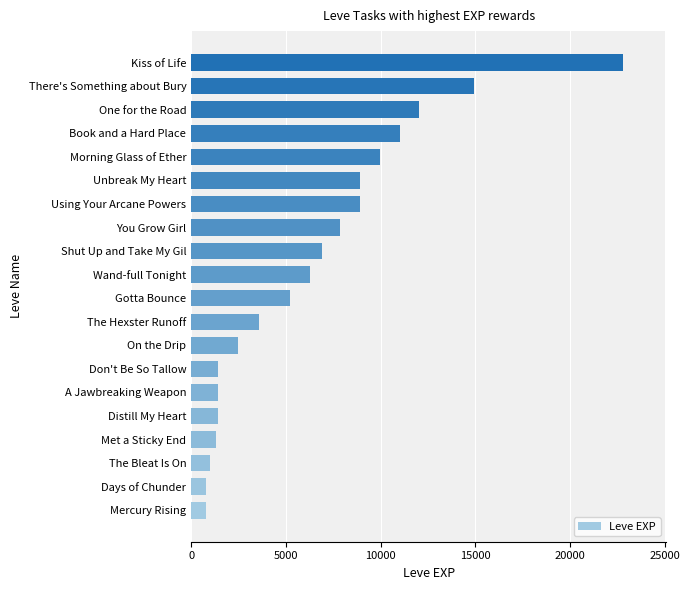

The chart shows a value of 8930 at Using Your Arcane Powers. True or false?

True